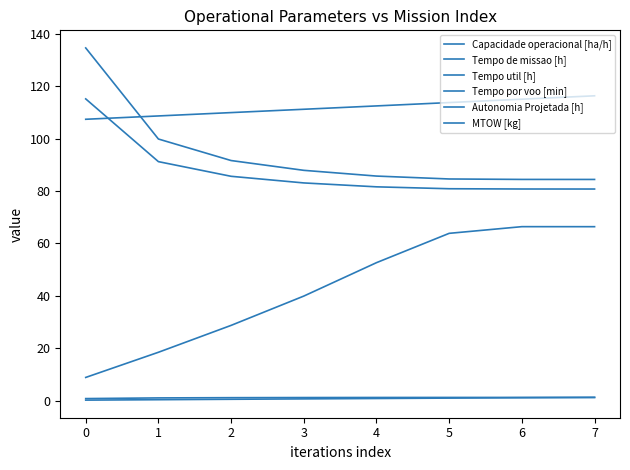

Count the number of categories in the chart.

8